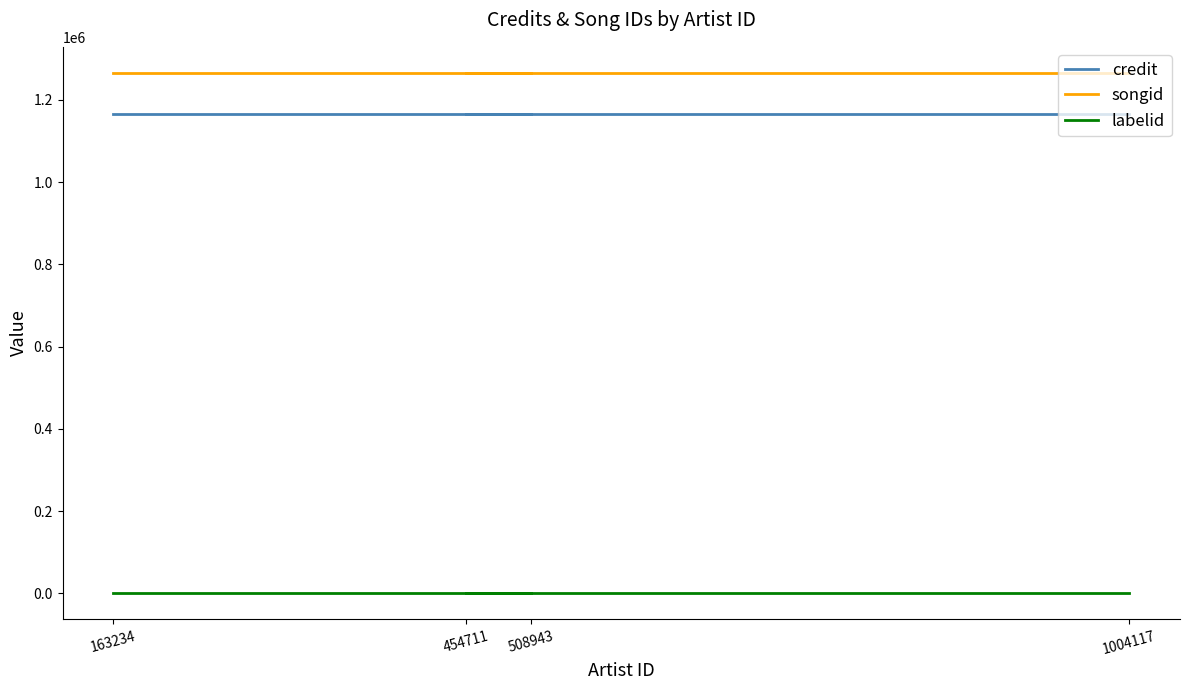

Rank the series at 163234 from highest to lowest value.

songid, credit, labelid